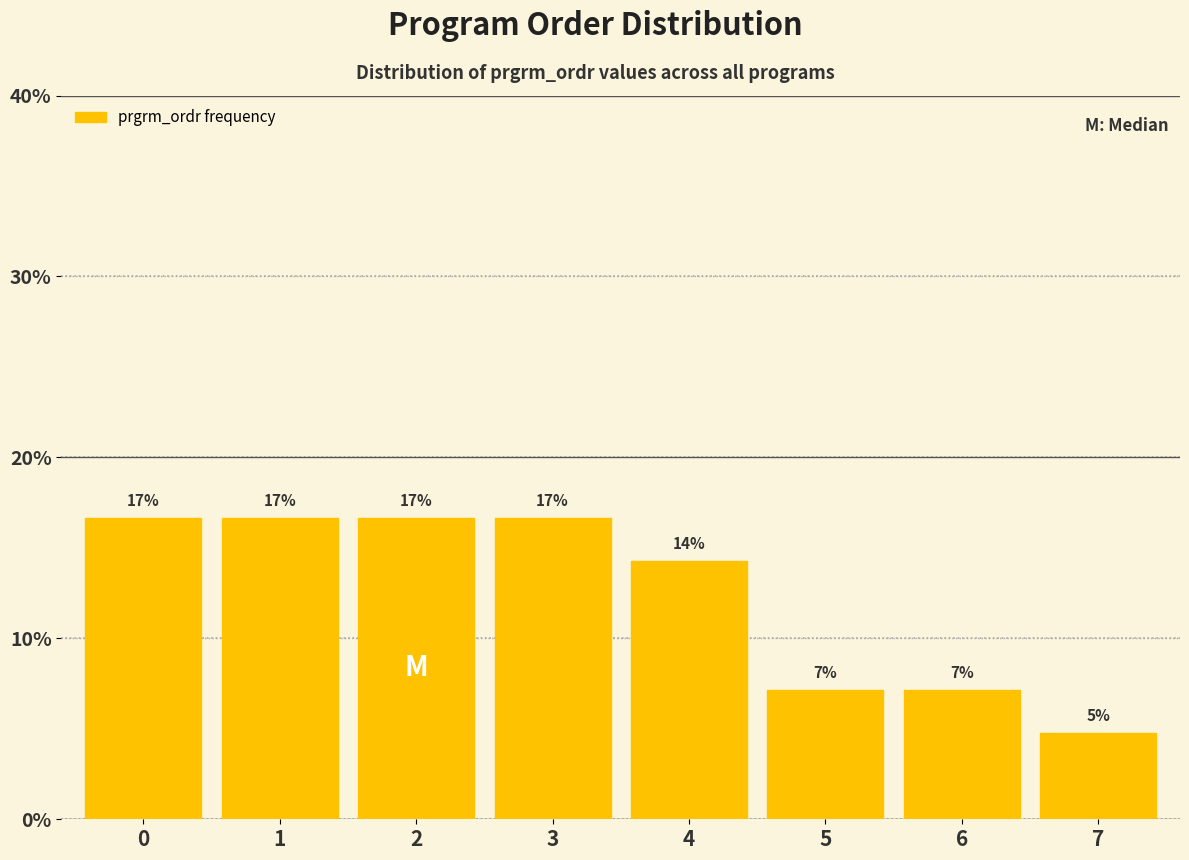

Does the chart contain any negative values?

No